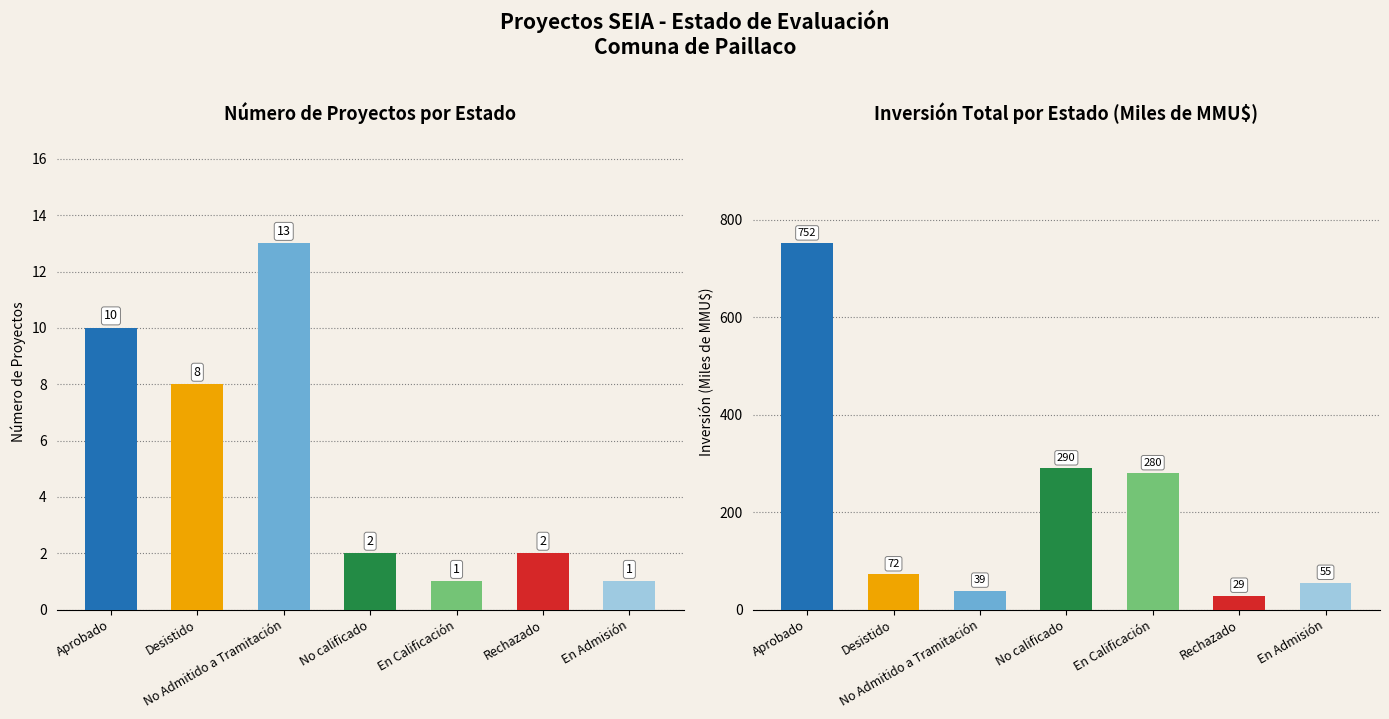

What is the label of the 1st bar from the left?

Aprobado